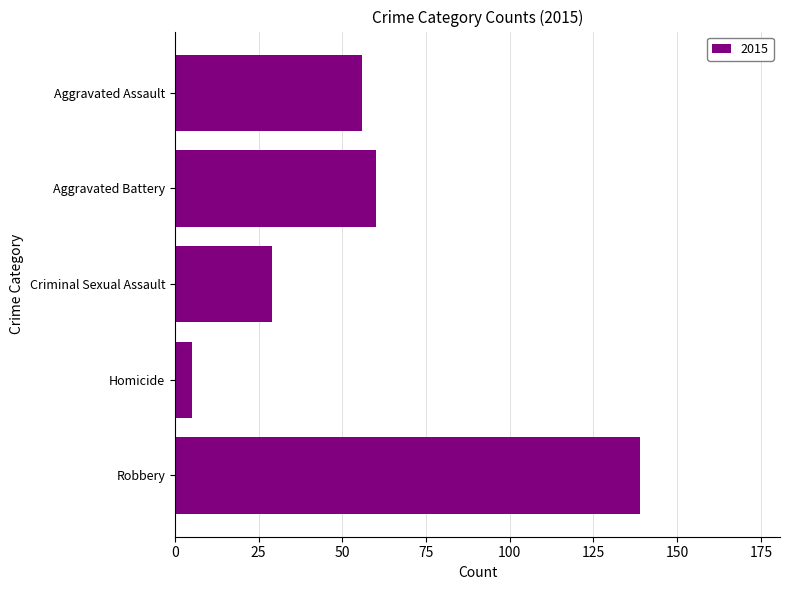

What is the ratio of the value at Aggravated Assault to the value at Criminal Sexual Assault?

1.9